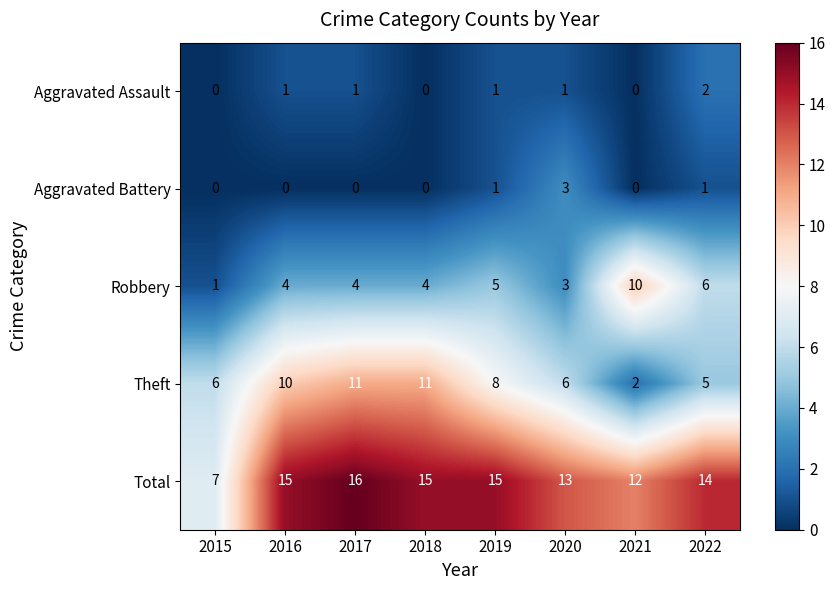

What is the difference between the Robbery values at 2018 and 2015?

3